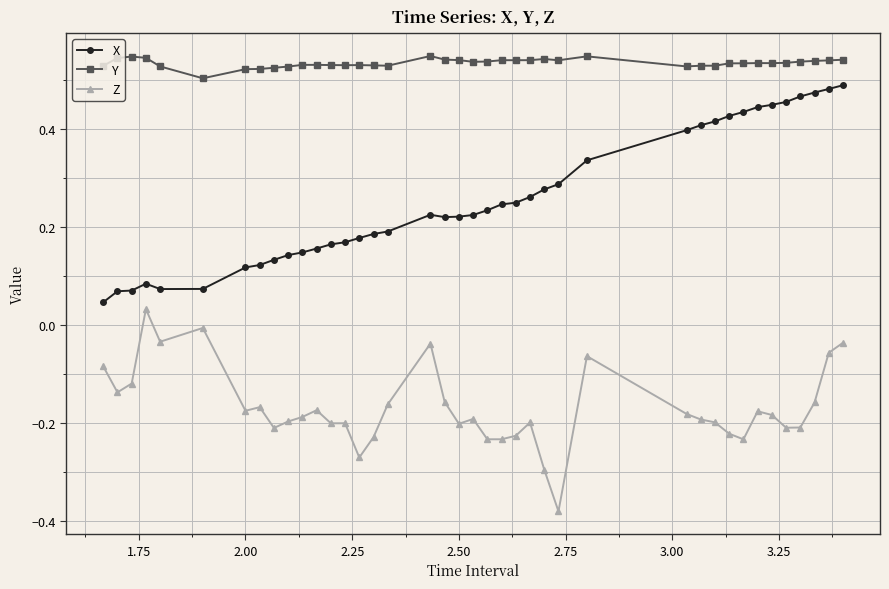

What is the sum of all Y values?

21.3